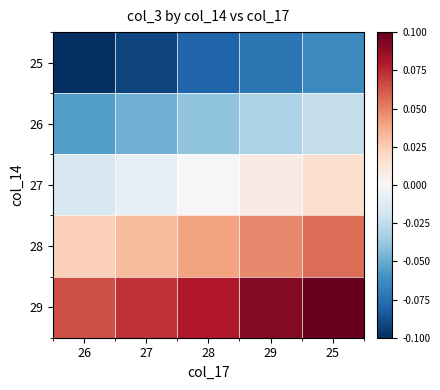

Reading right to left, what are all the values shown in this chart?

25: 25=-0.1	29=-0.1	28=-0.1	27=-0.1	26=-0.1
26: 25=-0.0	29=-0.0	28=-0.0	27=-0.0	26=-0.1
27: 25=0.0	29=0.0	28=-0.0	27=-0.0	26=-0.0
28: 25=0.1	29=0.0	28=0.0	27=0.0	26=0.0
29: 25=0.1	29=0.1	28=0.1	27=0.1	26=0.1